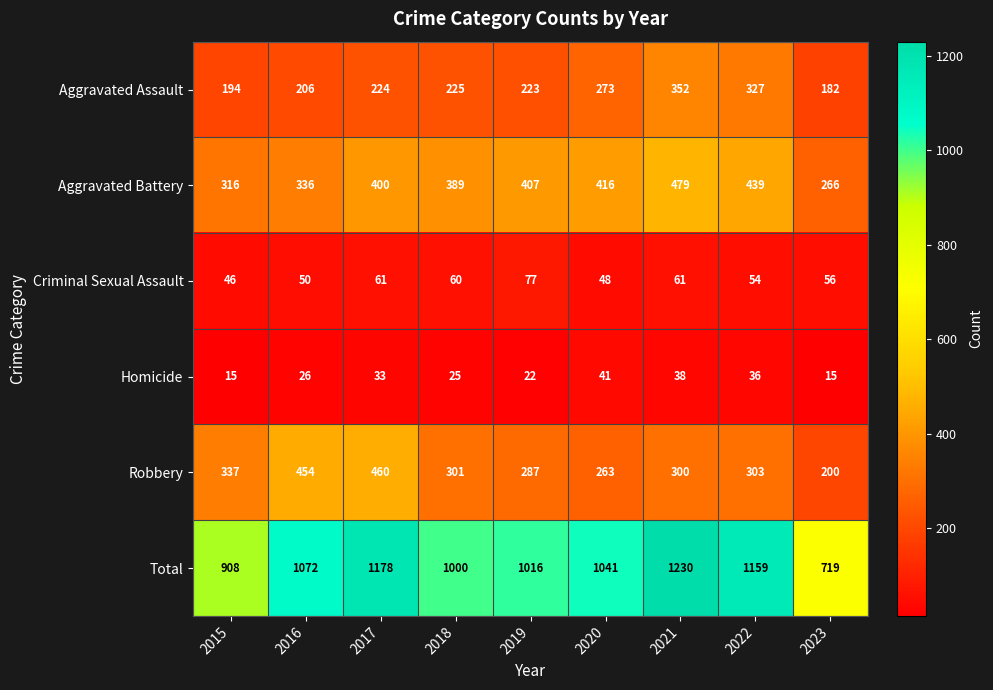

What is the average value of the Criminal Sexual Assault series?

57